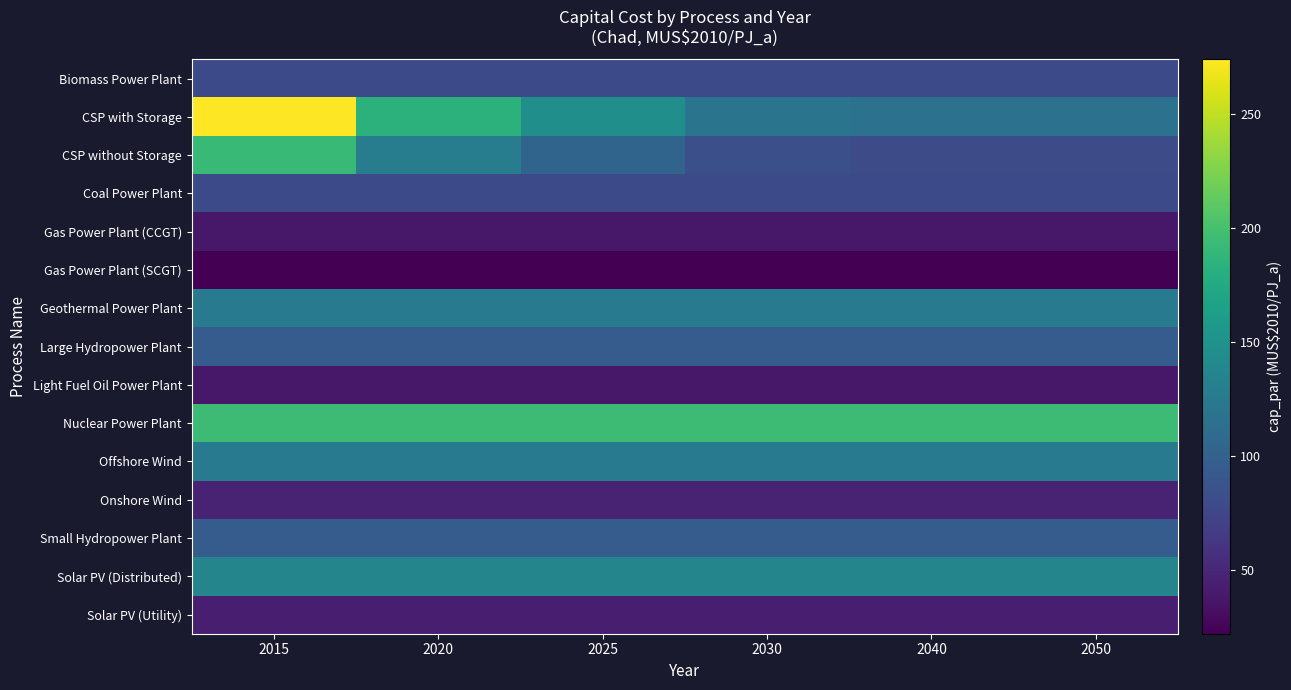

At which category is the sum across all series the highest?

2015